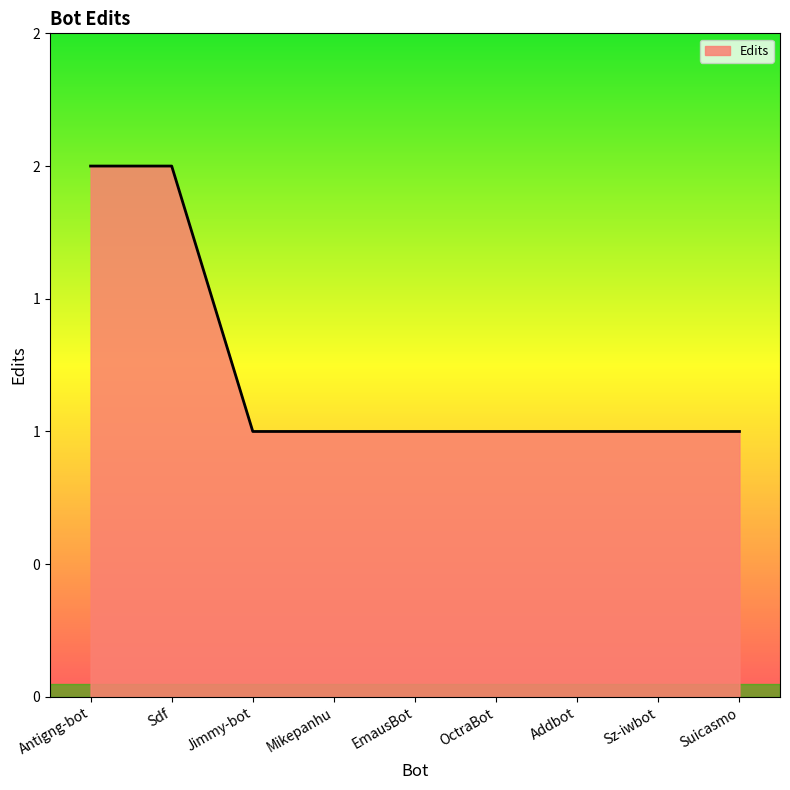

Does the chart display data point markers on the line(s)?

No